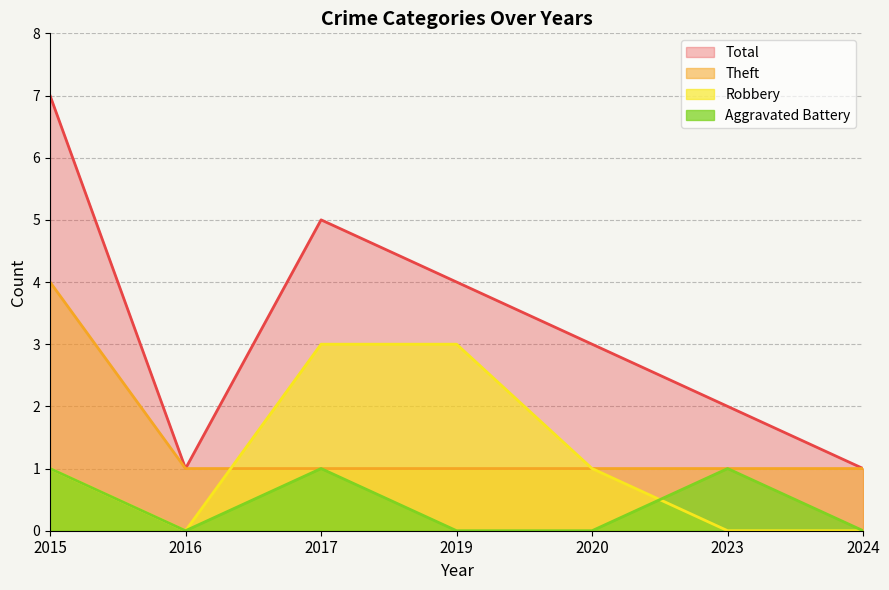

Read the Aggravated Battery value at 2015.

1